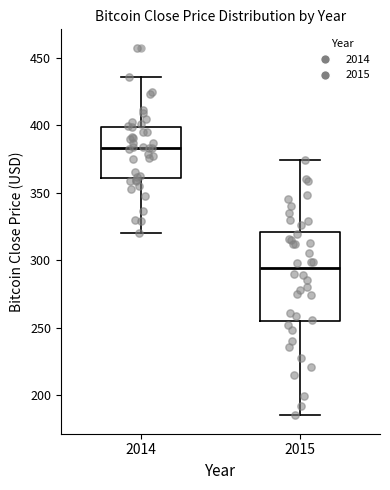

Where is the upper edge of the box at x = 2015 on the y-axis? The values are not printed on the chart, so give them approximately, as read against the axis.

320